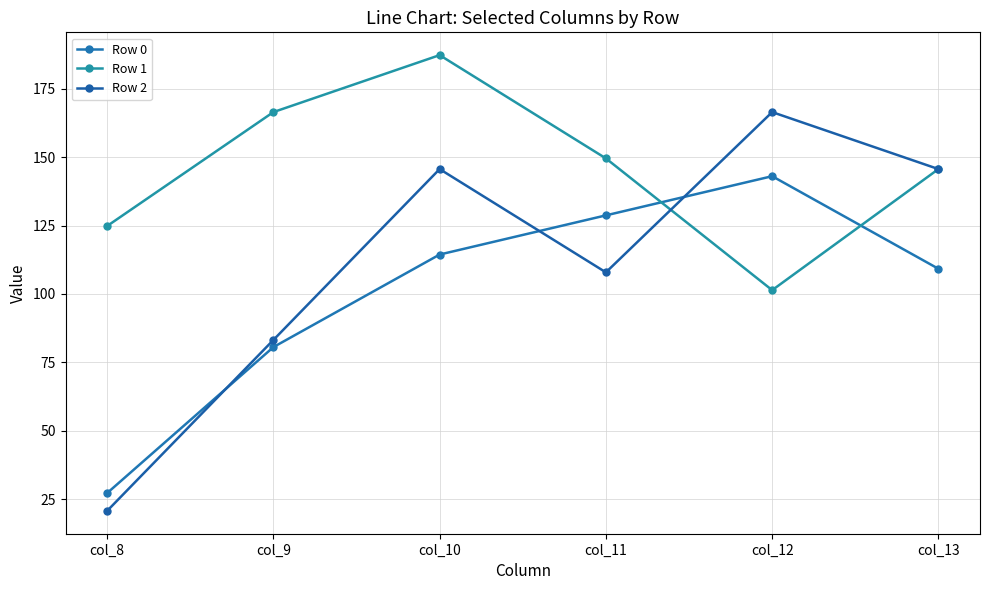

Rank the series at col_9 from highest to lowest value.

Row 1, Row 2, Row 0